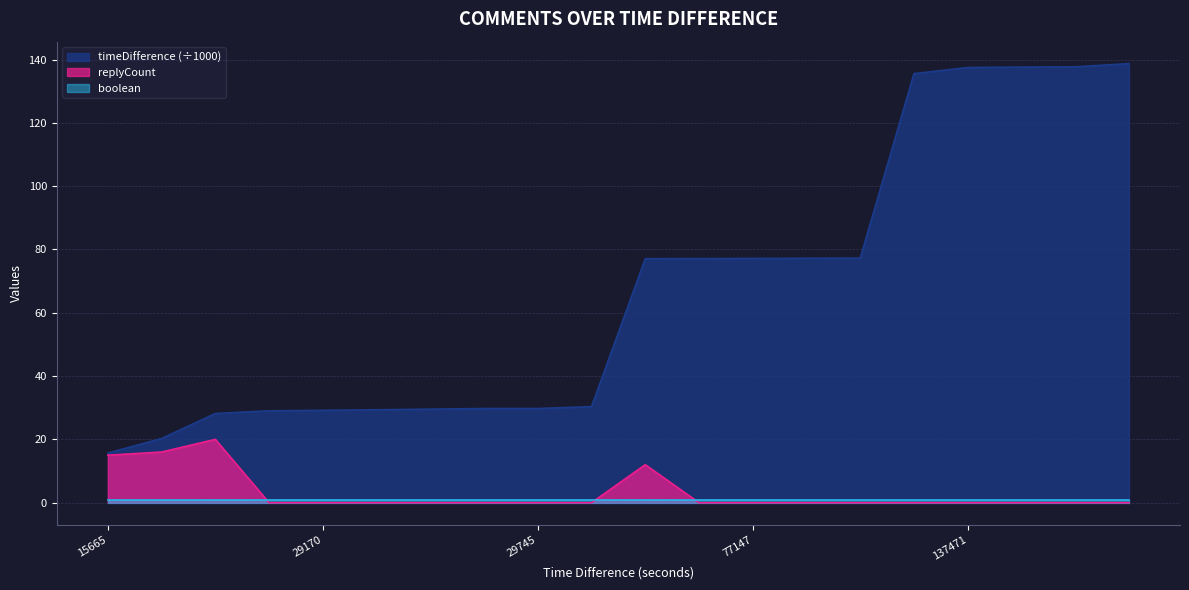

What is the total value across all series at 138702?

138.7